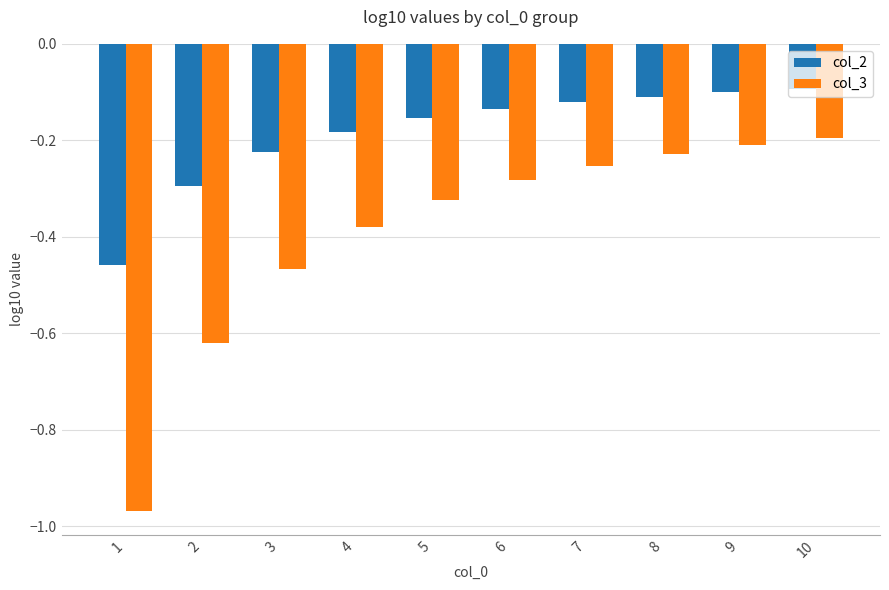

Does the chart contain stacked bars?

No